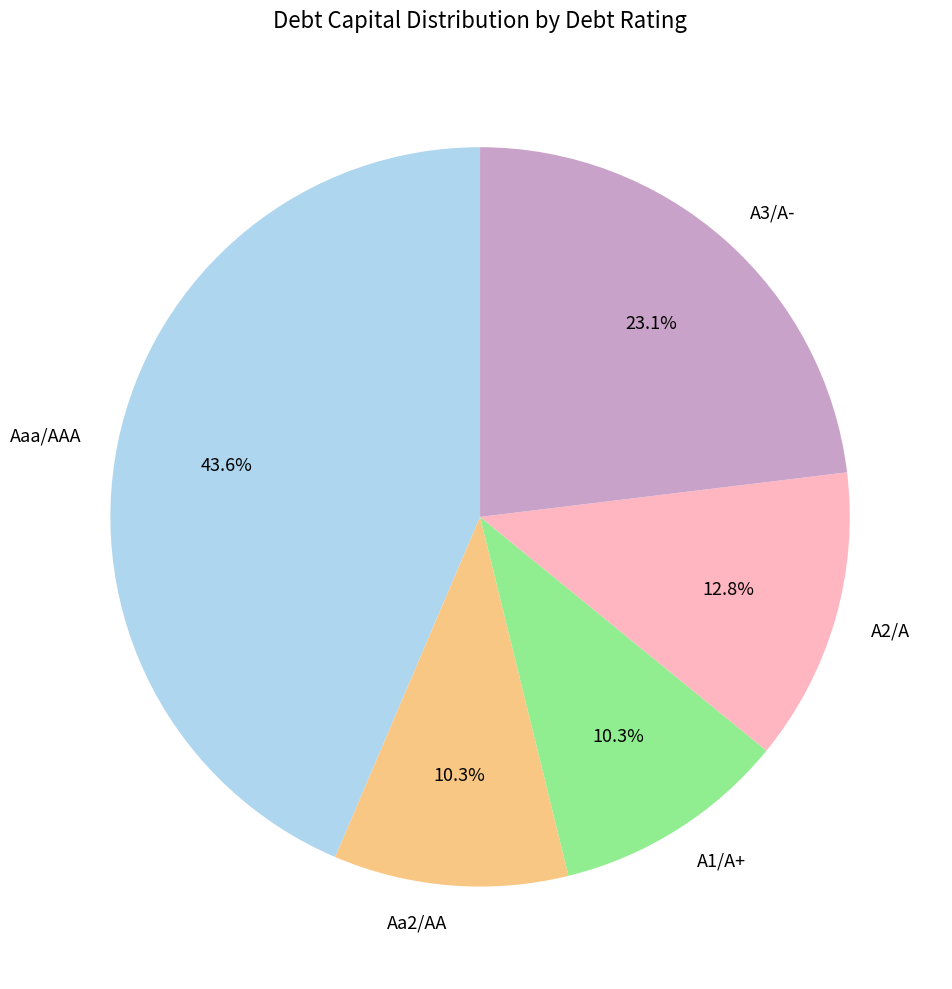

Is there any slice that represents more than half of the pie?

No